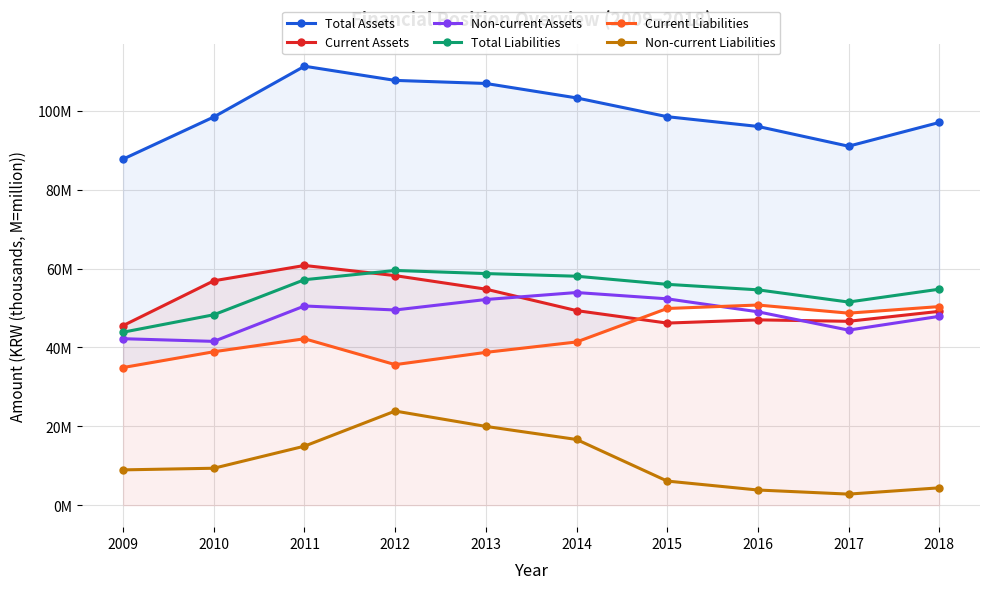

What is the sum of the Total Assets values at 2013 and 2016?

202917904